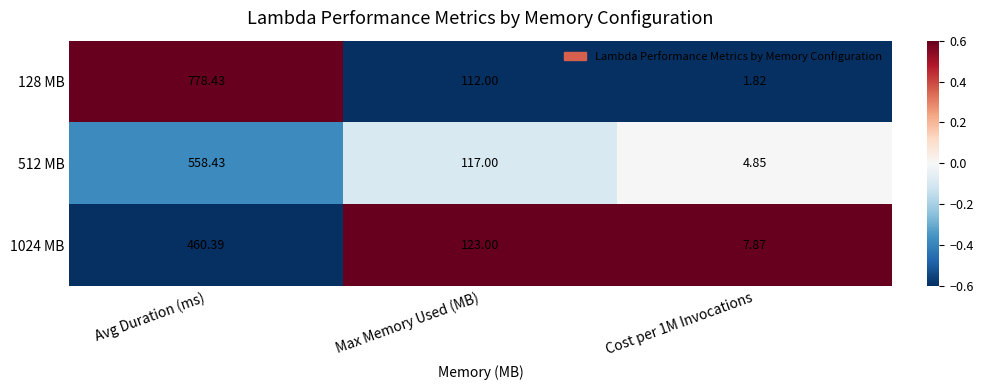

Is the value of 128 MB at Max Memory Used (MB) greater than the value of 1024 MB at Cost per 1M Invocations?

Yes